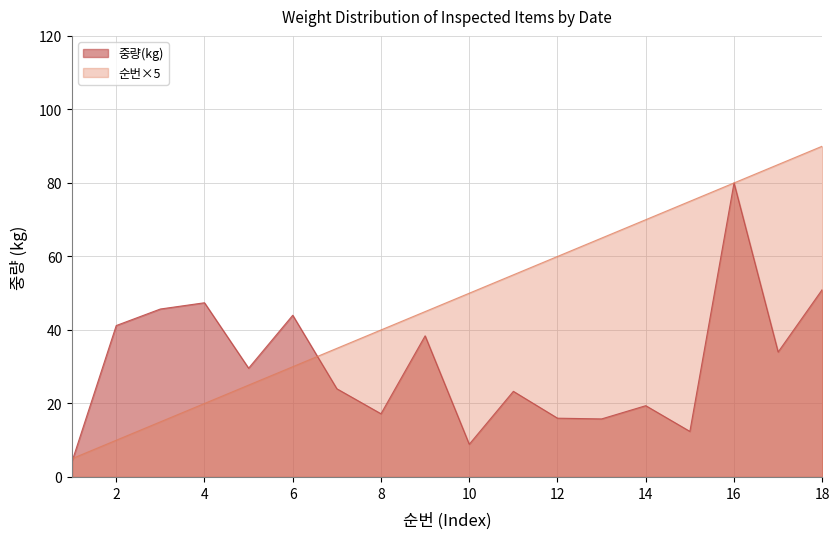

How many distinct data groups are displayed?

2